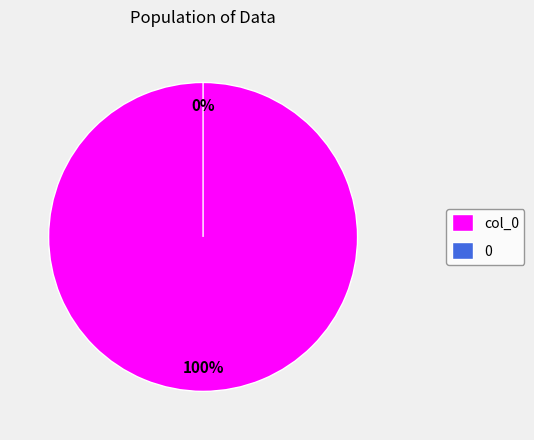

To the nearest percent, what is the difference between the largest and smallest slice percentages?

100%